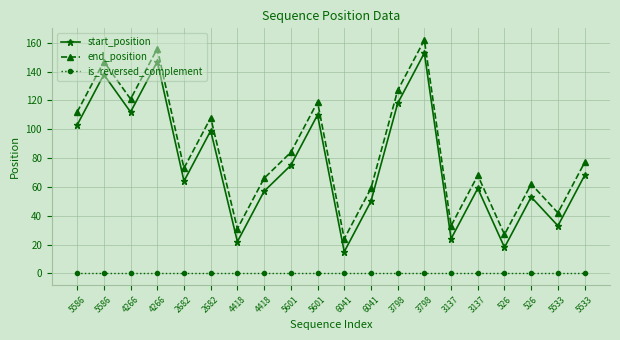

True or false: is_reversed_complement and end_position cross at least once.

False